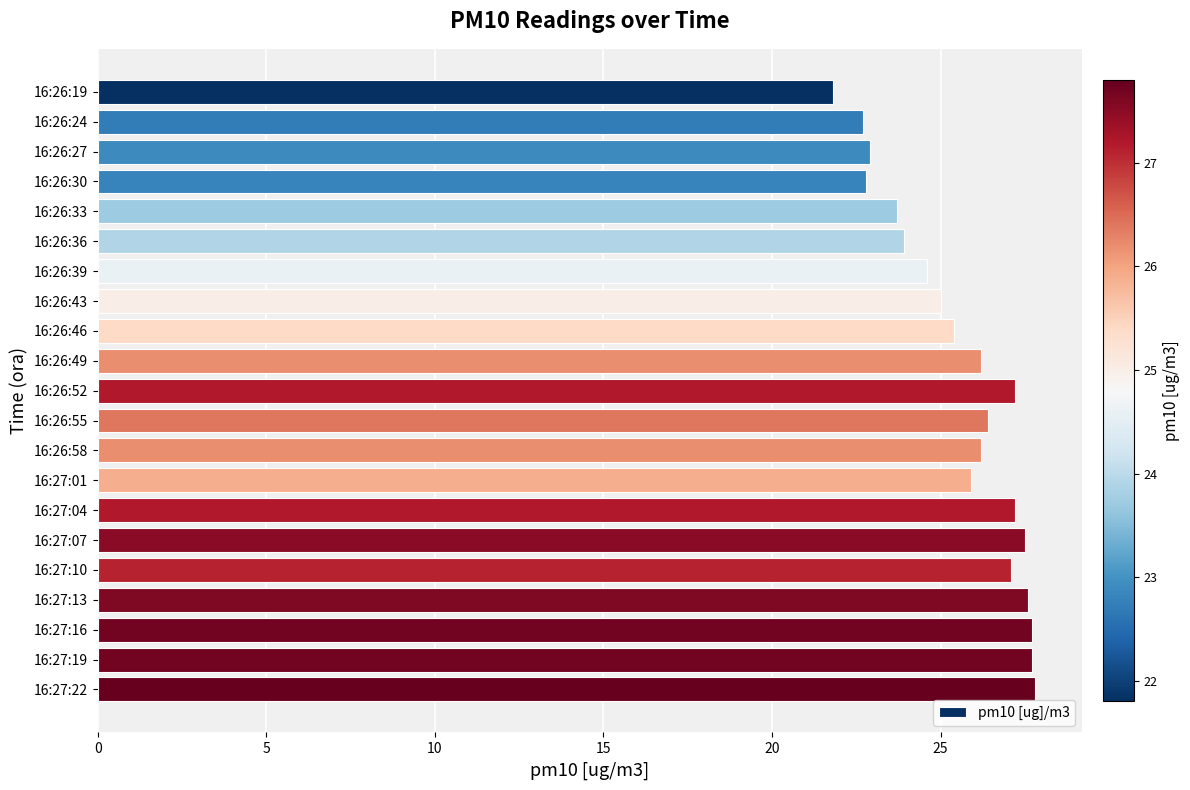

What is the ratio of the value at 16:27:16 to the value at 16:26:43?

1.1